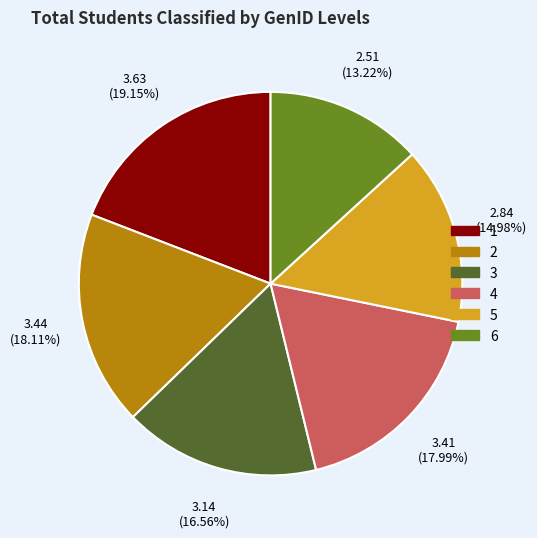

Combined, do 4 and 2 account for over 50%?

No